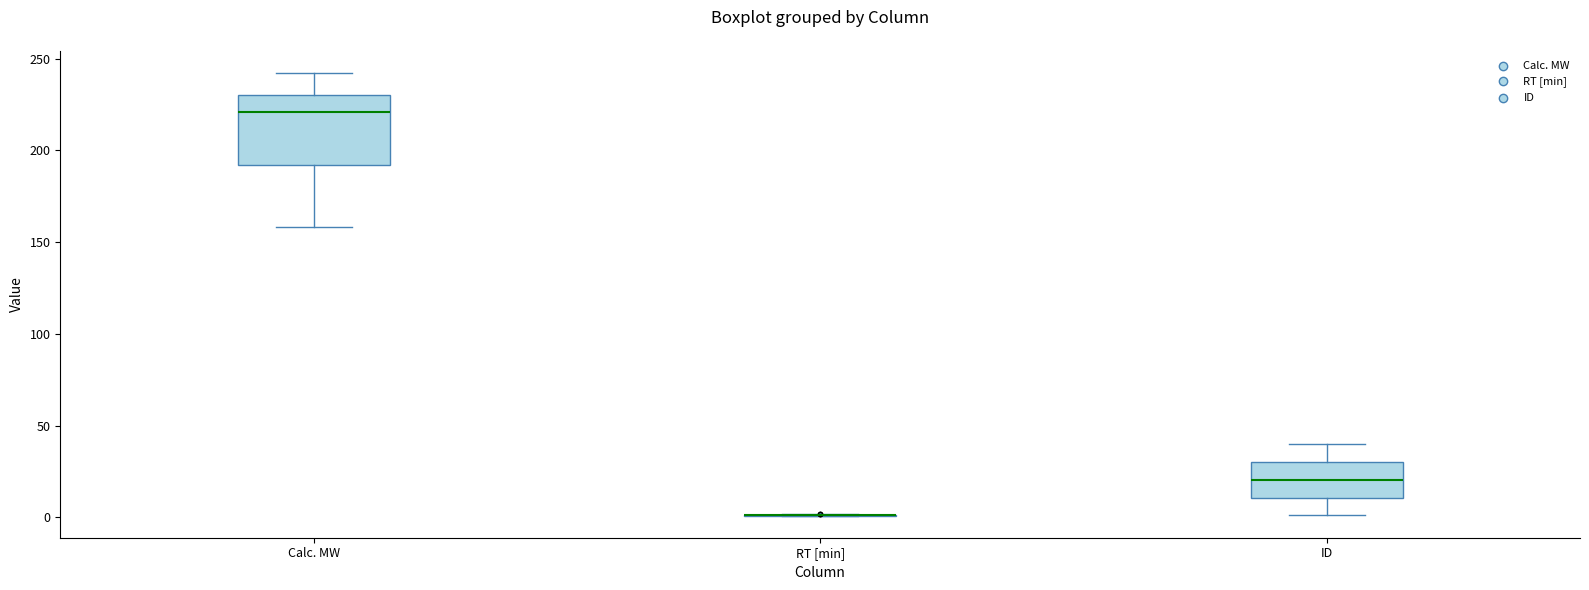

Reading left to right, transcribe this box plot: for each box, give where its median line is, the range the box spans, and where its two whiskers end, as read against the y-axis. The values are not printed on the chart, so give them approximately, as read against the axis.

Calc. MW: median 220, box 190 to 230, whiskers 160 to 240
RT [min]: box collapsed to a line at 0, whiskers 0 to 0
ID: median 20, box 10 to 30, whiskers 0 to 40